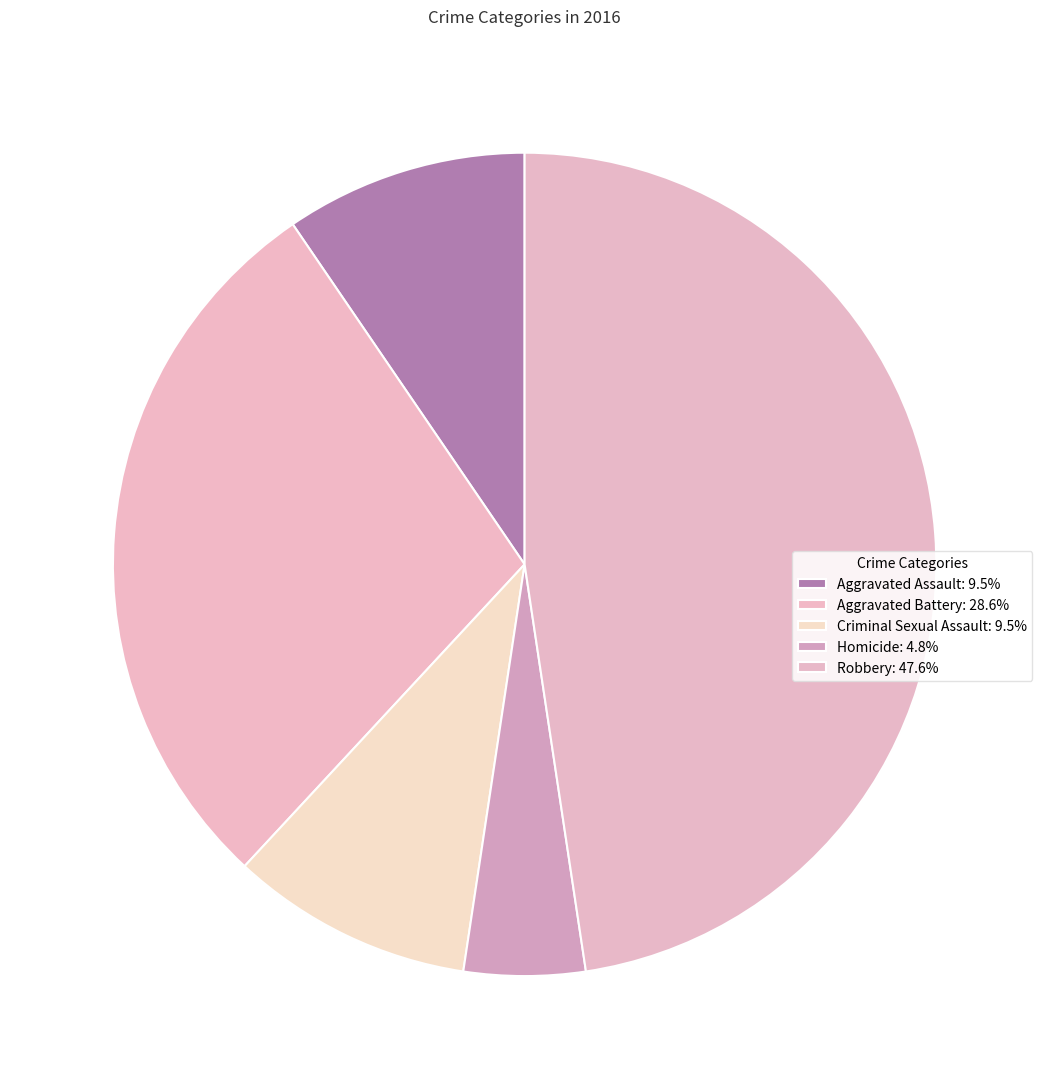

Count the number of slices in the pie.

5